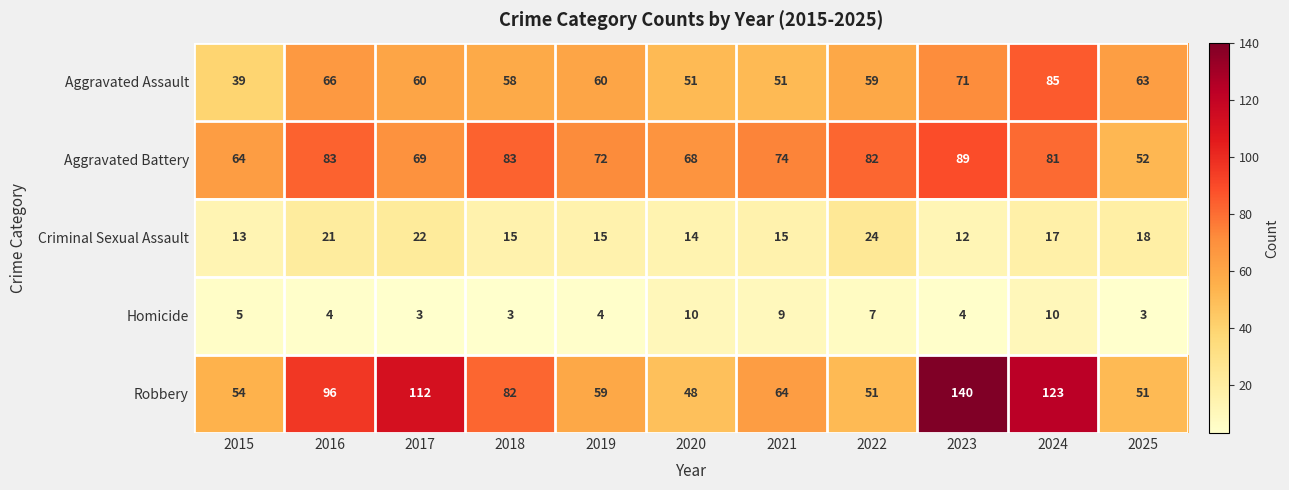

What is the difference between the highest and lowest values at 2019?

68